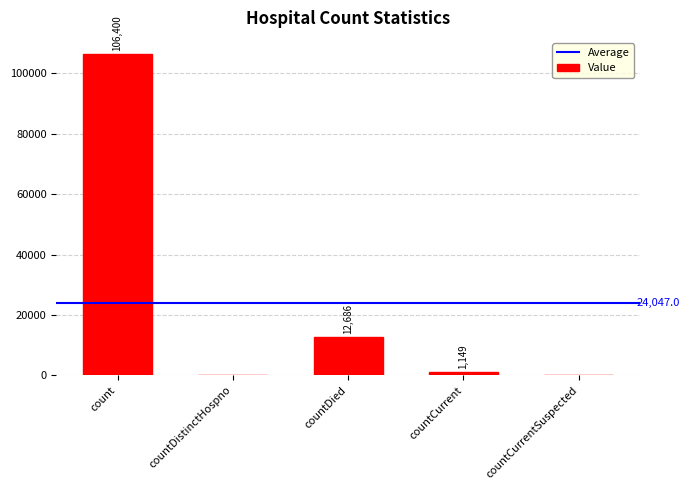

At which label is the value closest to 53200?

countDied